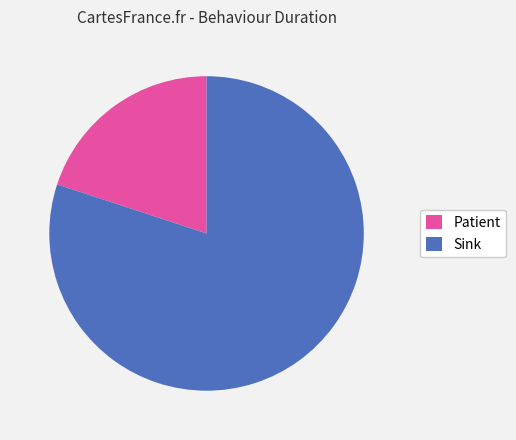

What is the smallest slice in the pie chart?

Patient